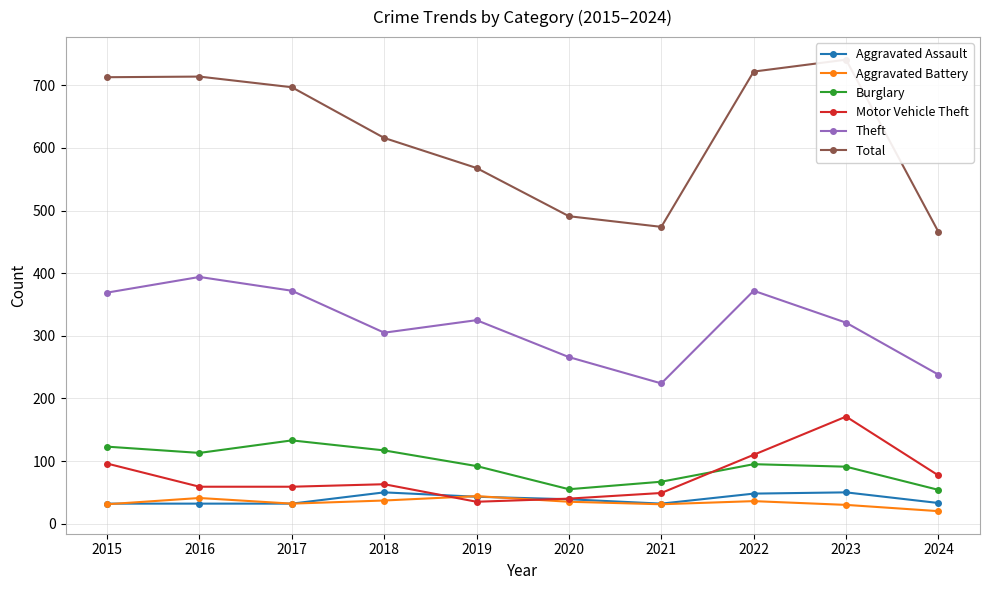

Reading left to right, what are all the values shown in this chart?

Aggravated Assault: 32	32	32	50	43	39	32	48	50	33
Aggravated Battery: 31	41	32	37	44	35	31	36	30	20
Burglary: 123	113	133	117	92	55	67	95	91	54
Motor Vehicle Theft: 96	59	59	63	35	40	49	110	171	77
Theft: 369	394	372	305	325	266	224	372	321	238
Total: 713	714	697	616	568	491	474	722	741	466